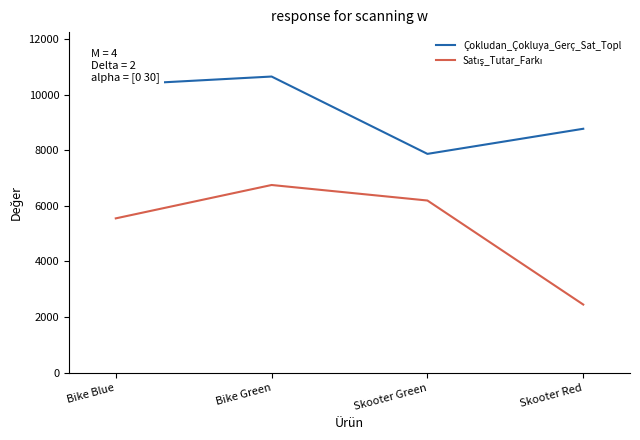

What is the average value of the Çokludan_Çokluya_Gerç_Sat_Topl series?

9410